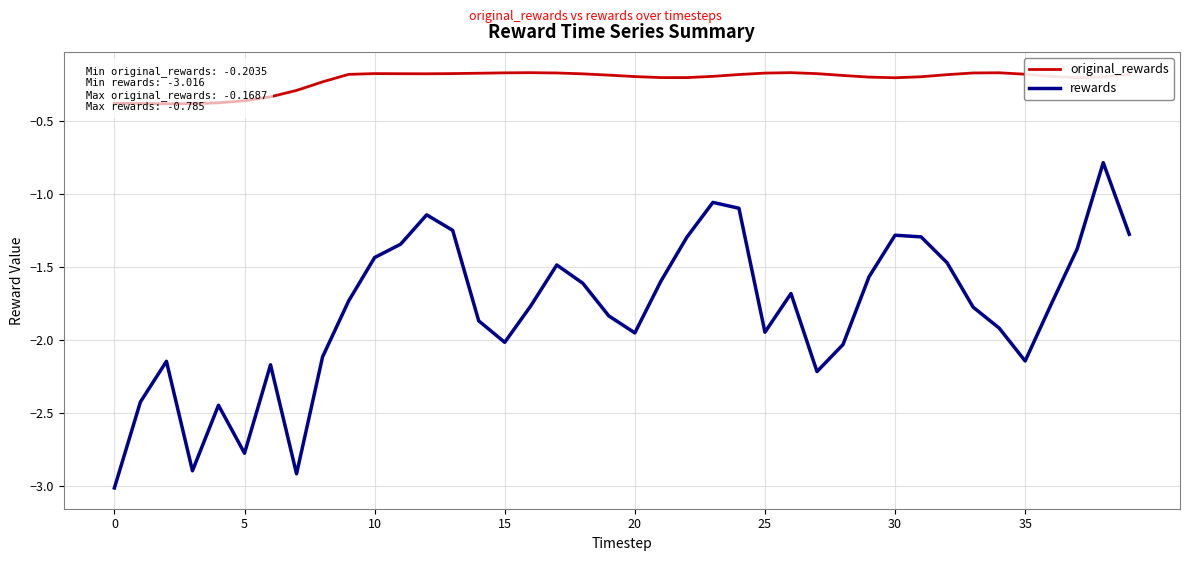

The value of rewards at 30 is -0.7. True or false?

False